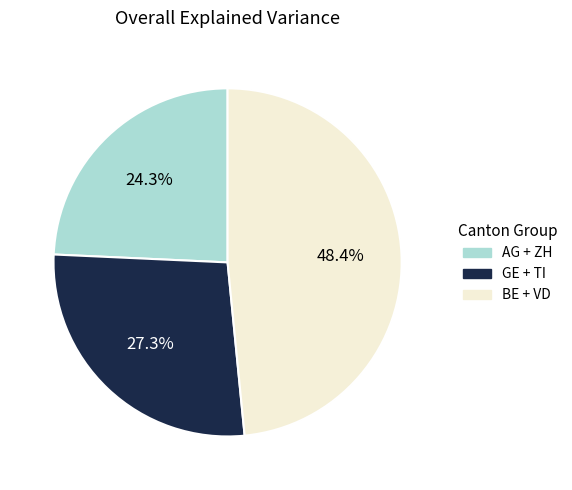

Is there a majority slice in this chart?

No